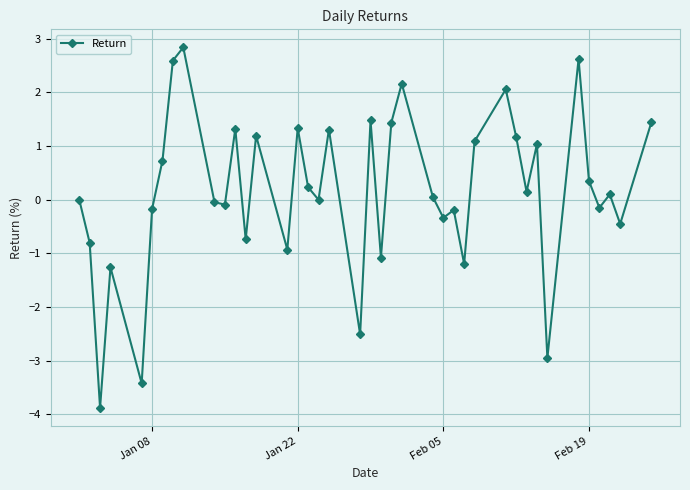

What is the value of the 28th point from the left?

-1.2